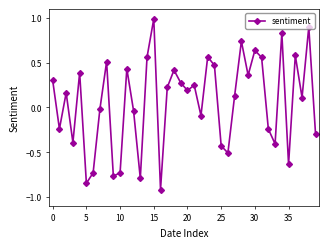

What is the minimum value shown in the chart?

-0.9